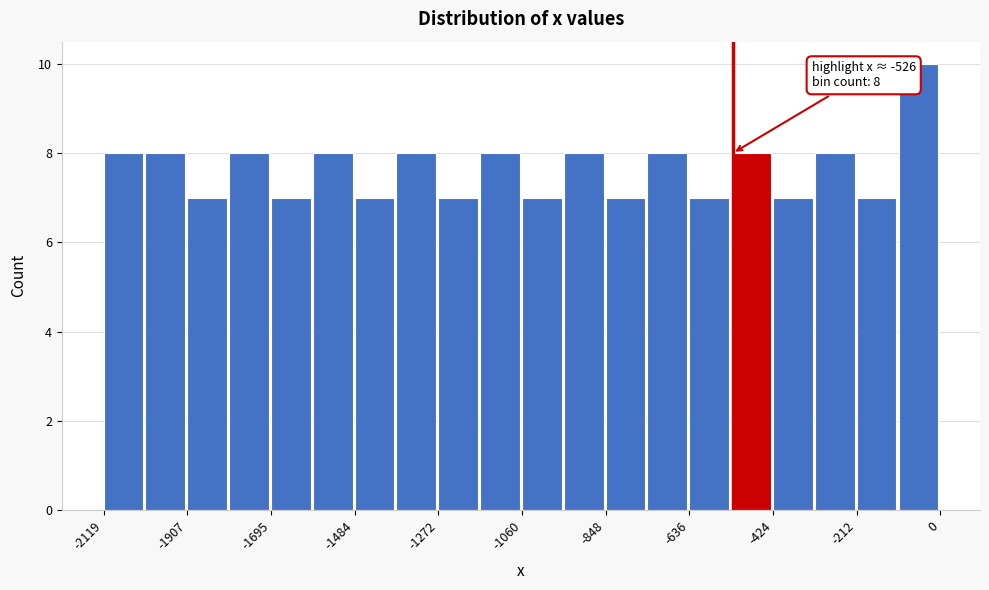

Read against the x-axis, roughly where is the centre of the tallest bar?

-50